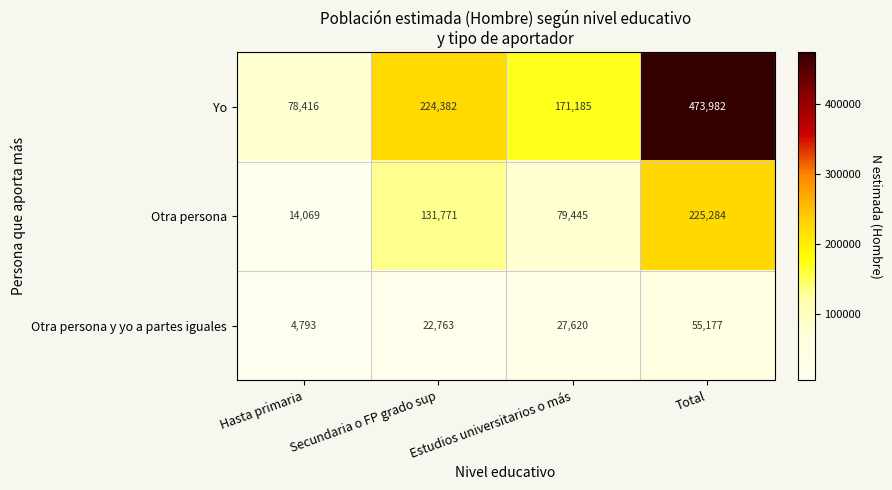

The Otra persona y yo a partes iguales series shows 22763 at Secundaria o FP grado sup. True or false?

True